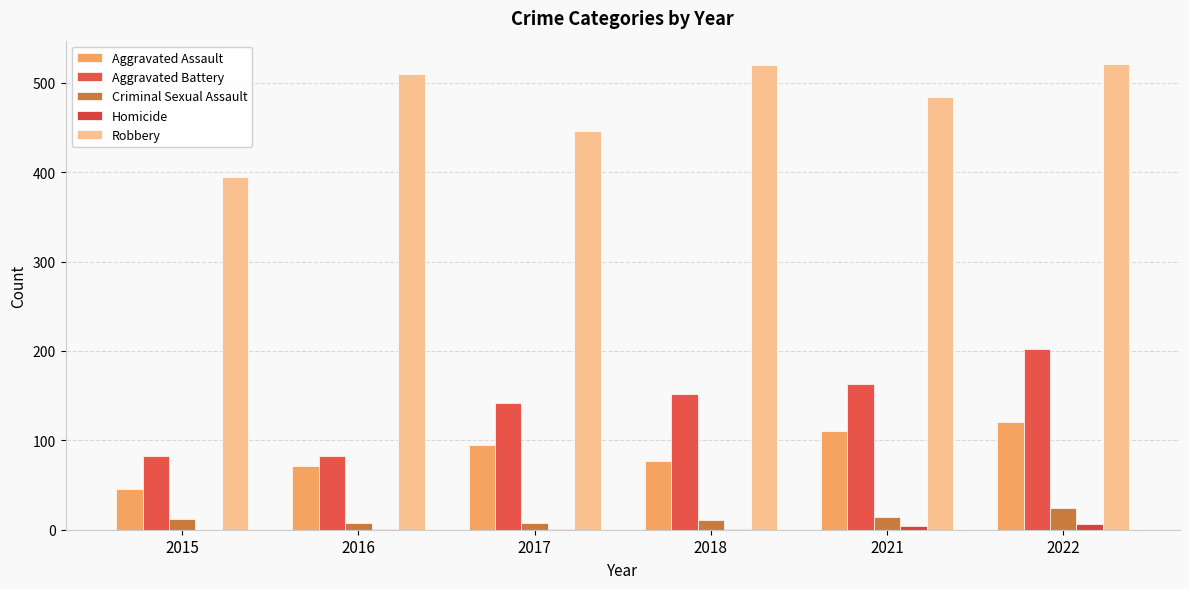

At how many categories does at least one series exceed 470?

4